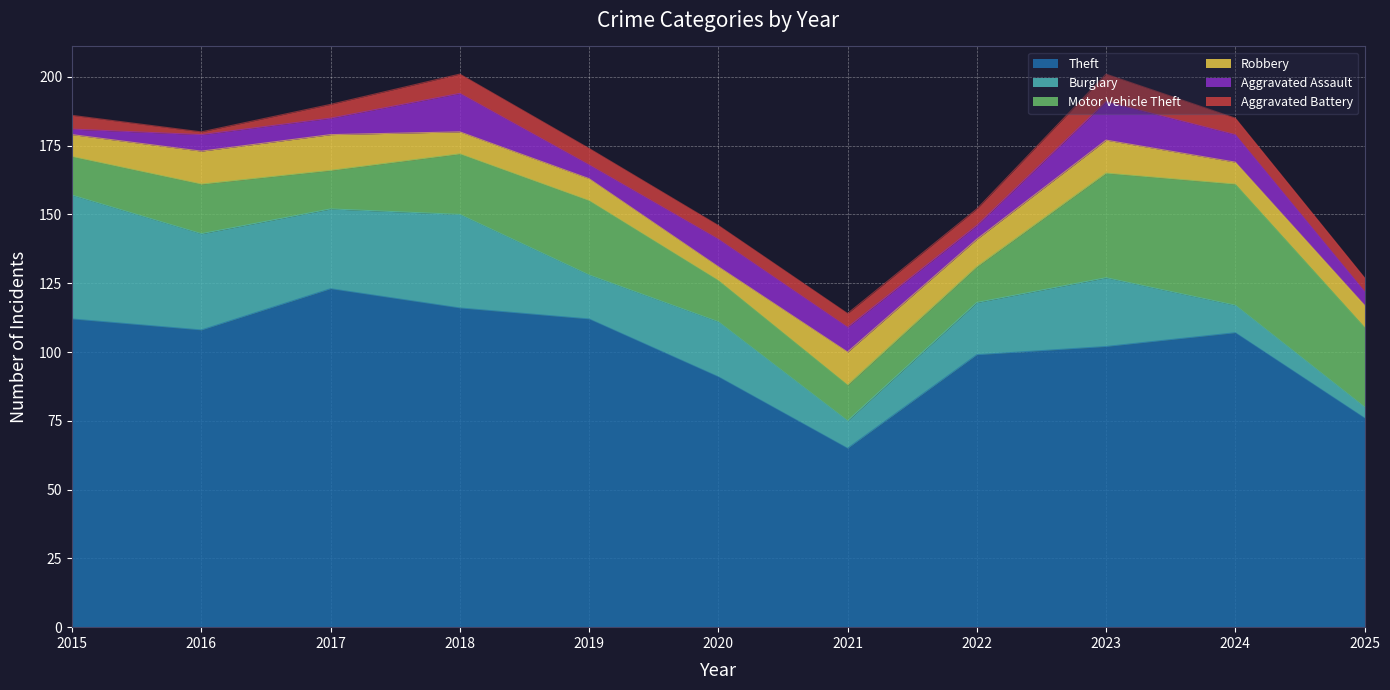

What is the value of the Burglary point at the 6th from the left?

20